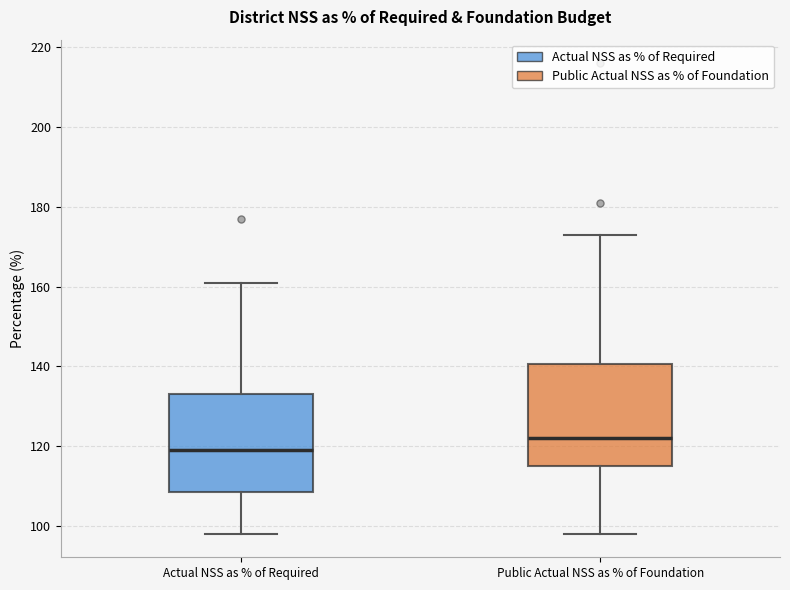

Reading left to right, read every box against the y-axis: the position of its median line, the range the box covers, and the ends of its whiskers. The values are not printed on the chart, so give them approximately, as read against the axis.

Actual NSS as % of Required: median 120, box 108 to 134, whiskers 98 to 162
Public Actual NSS as % of Foundation: median 122, box 116 to 140, whiskers 98 to 174